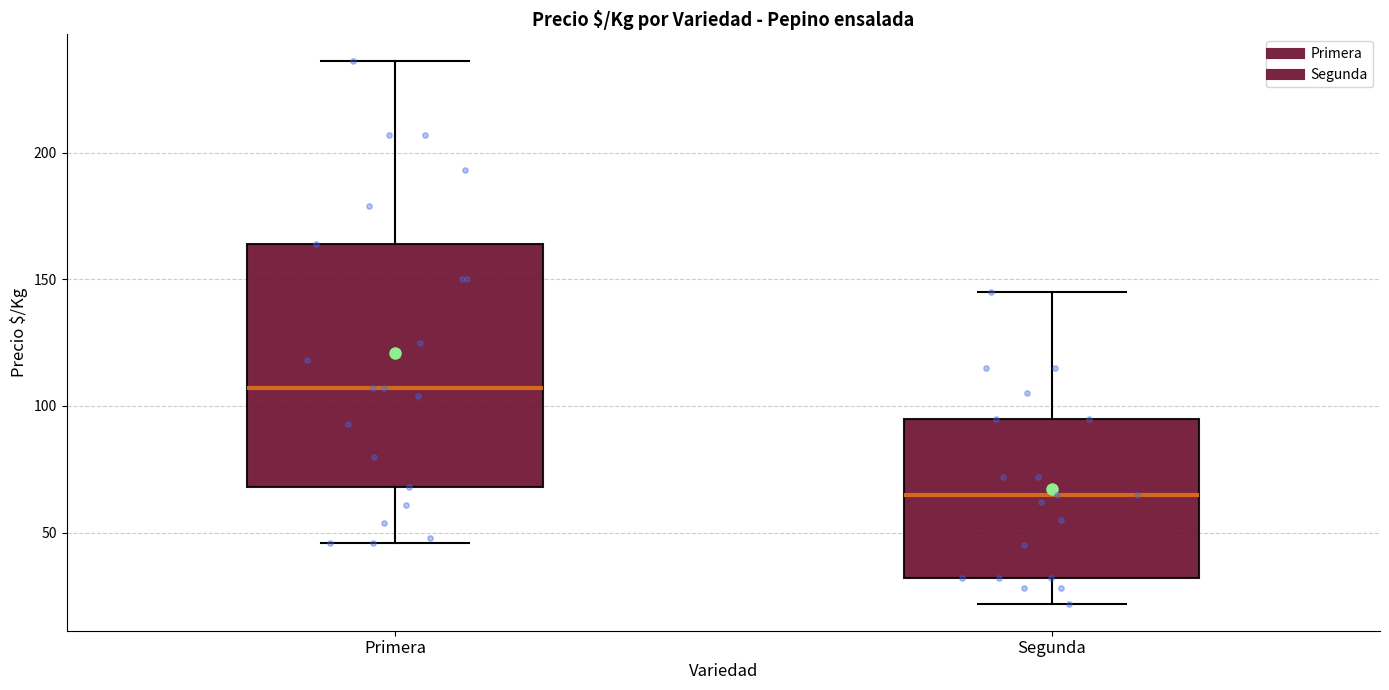

Reading left to right, transcribe this box plot: for each box, give where its median line is, the range the box spans, and where its two whiskers end, as read against the y-axis. The values are not printed on the chart, so give them approximately, as read against the axis.

Primera: median 105, box 70 to 165, whiskers 45 to 235
Segunda: median 65, box 30 to 95, whiskers 20 to 145